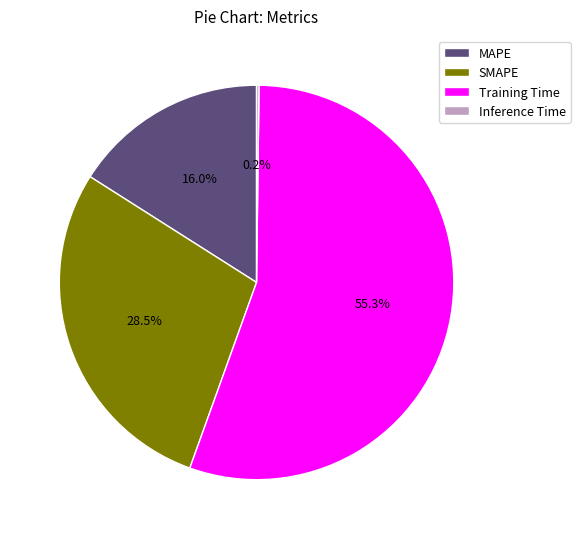

To the nearest percent, what percentage of the pie is Training Time?

55%